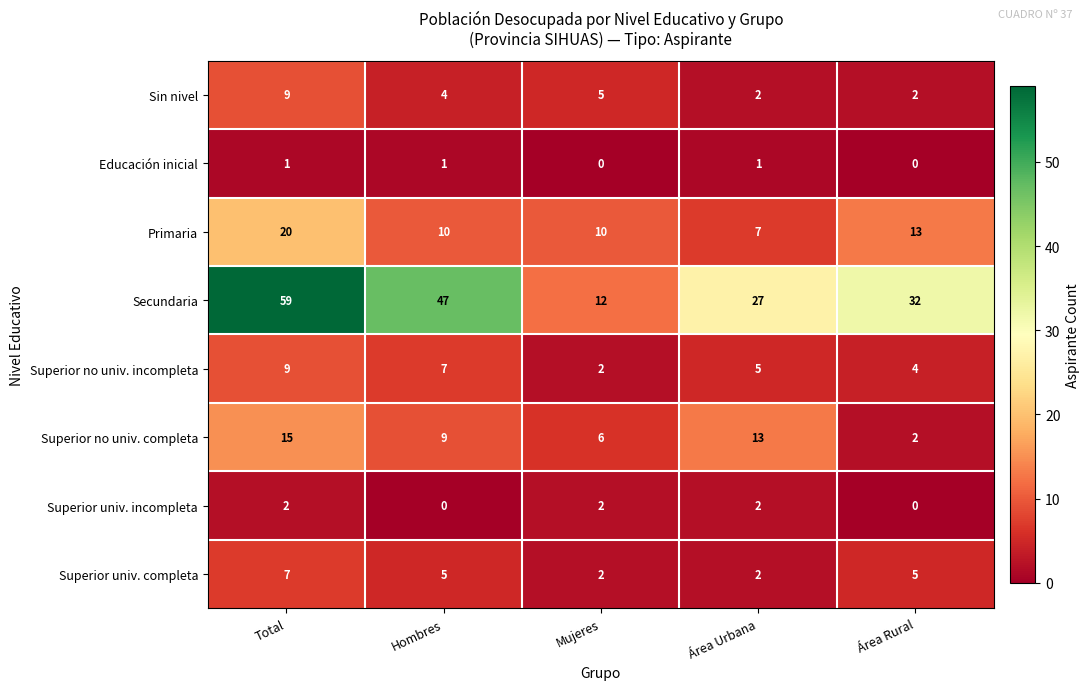

Which label corresponds to the largest value in the chart?

Total